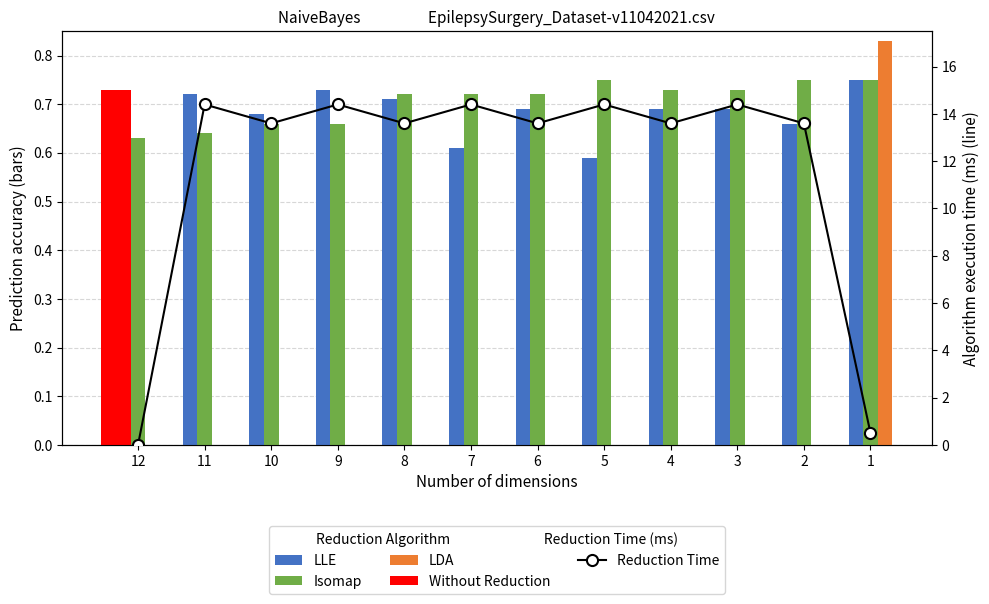

What is the highest value of the LDA series?

0.8